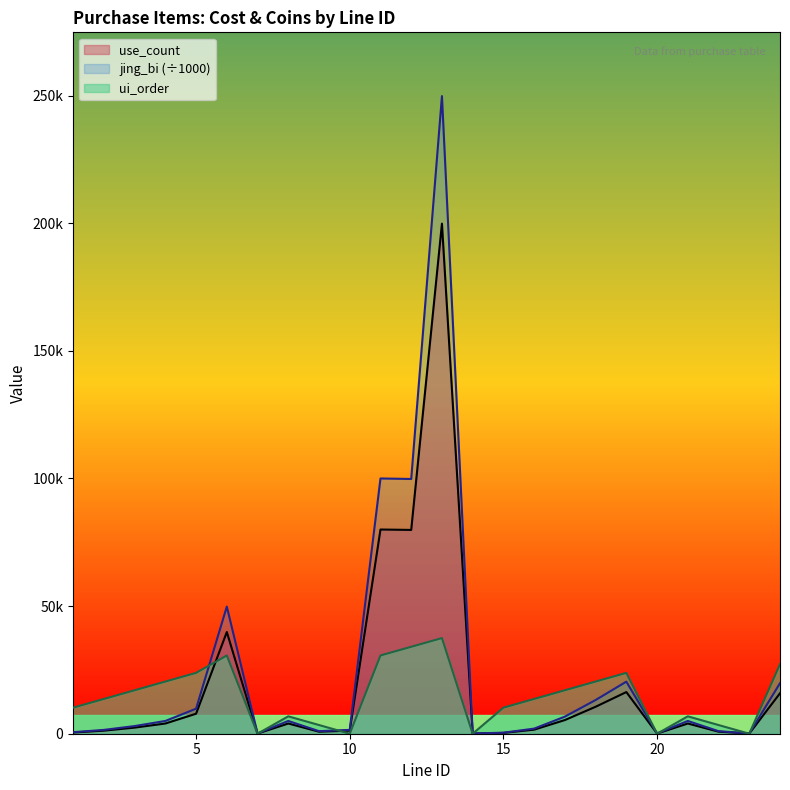

What is the sum of the use_count values at 3 and 16?

4000.0